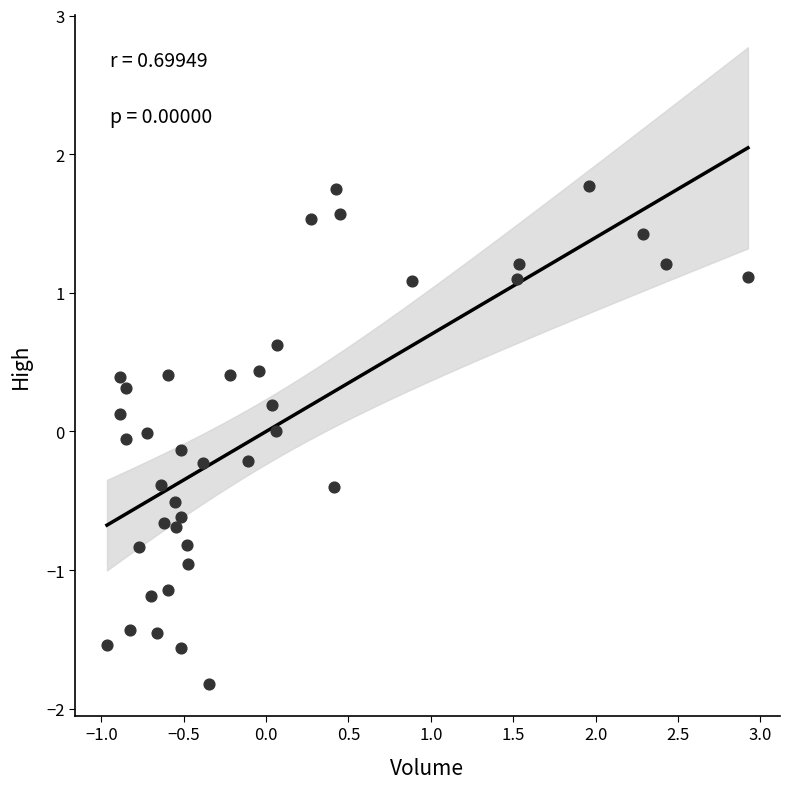

What is the range of Y values (max minus min)?

3.6